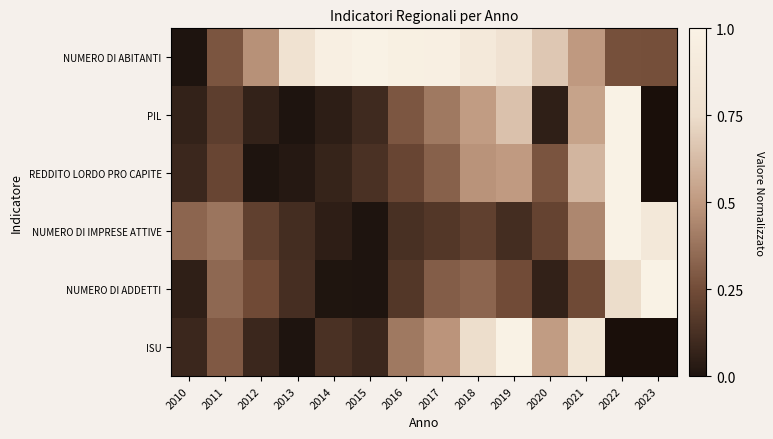

True or false: REDDITO LORDO PRO CAPITE has a value of 0.3 at 2017.

True